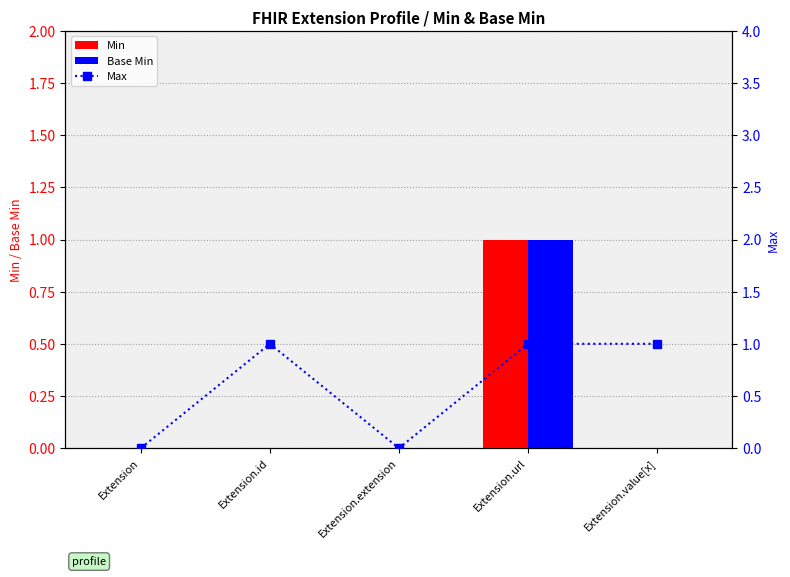

Count the Base Min values in the range 0 to 1.

5